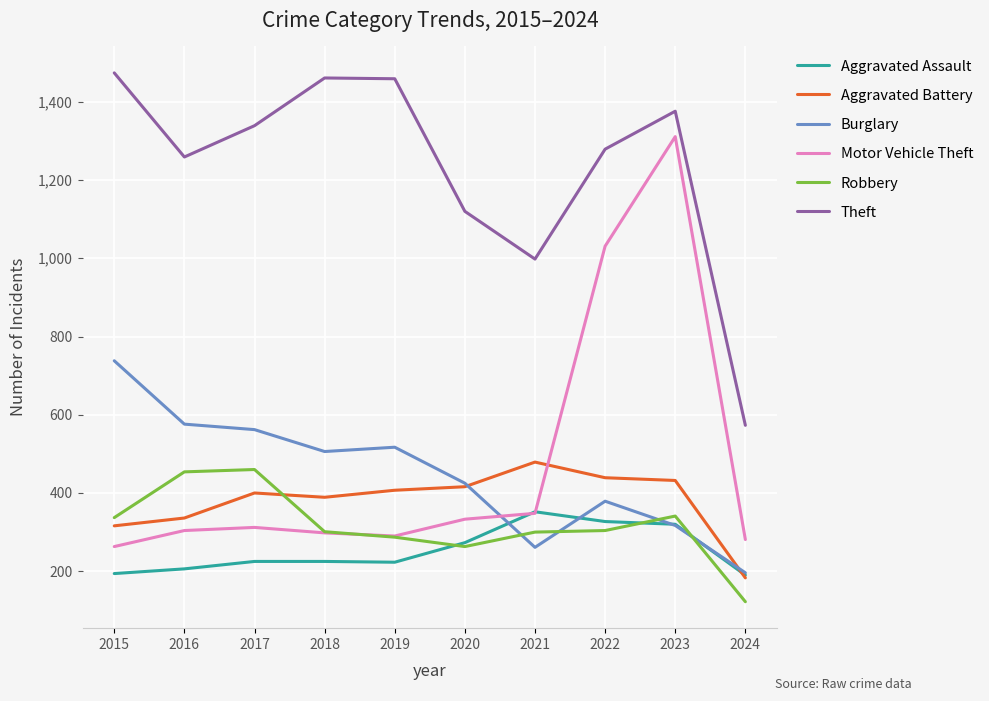

True or false: Theft and Aggravated Battery cross at least once.

False